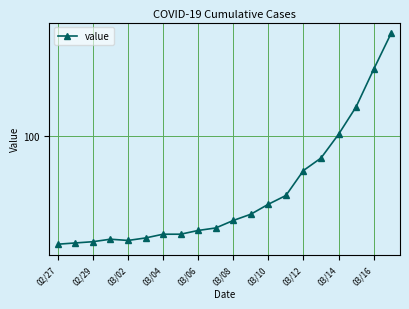

Is this an area chart (filled region under the line)?

No